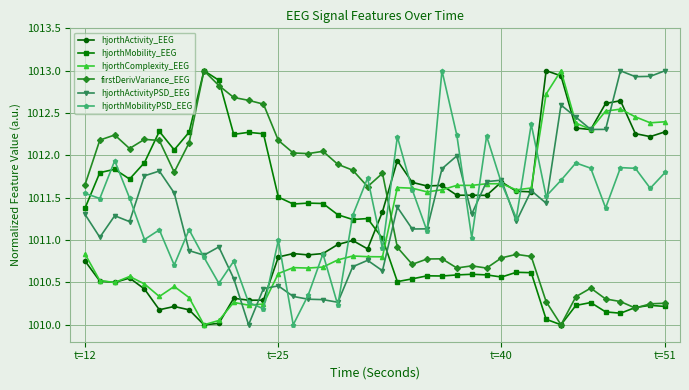

What is the lowest value of the hjorthActivity_EEG series?

1010.0